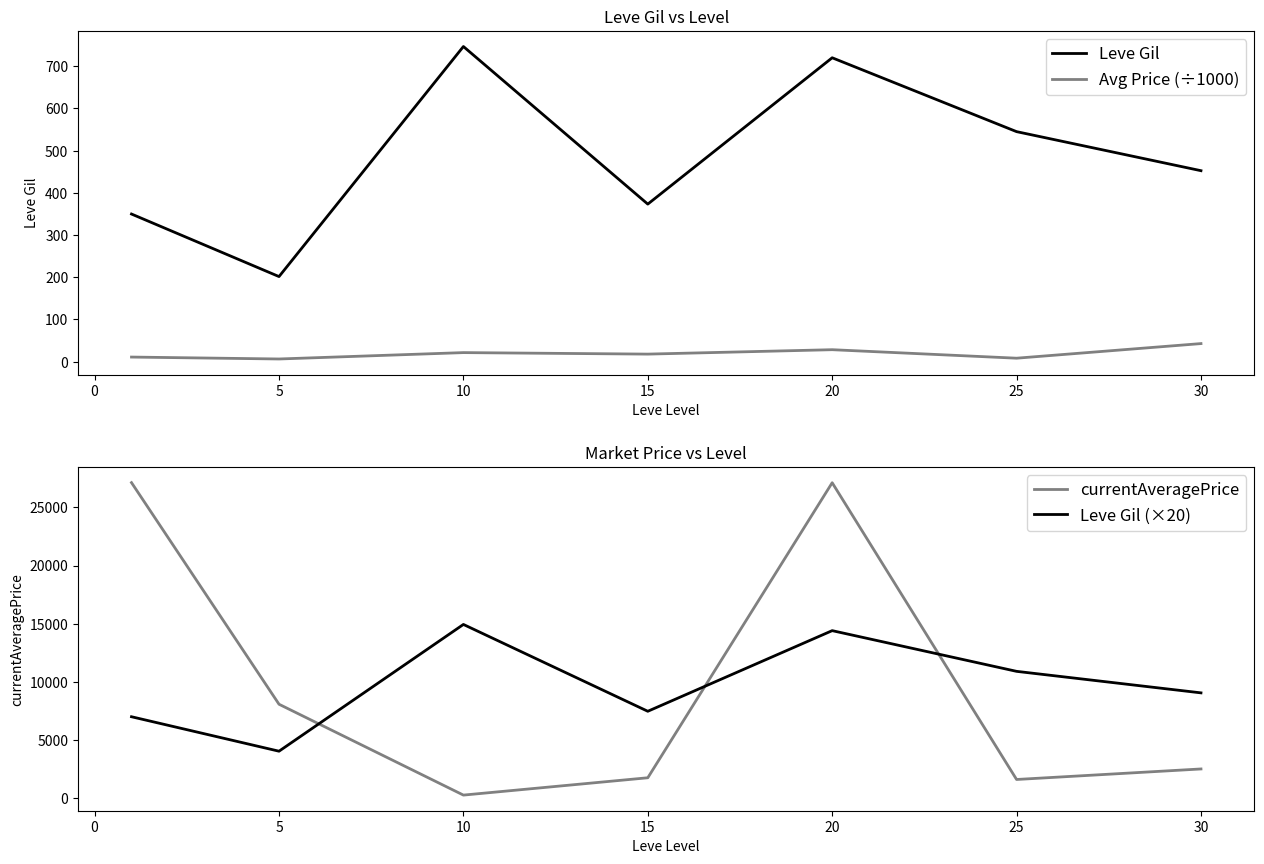

The value of Leve Gil at 10 is 1251.4. True or false?

False